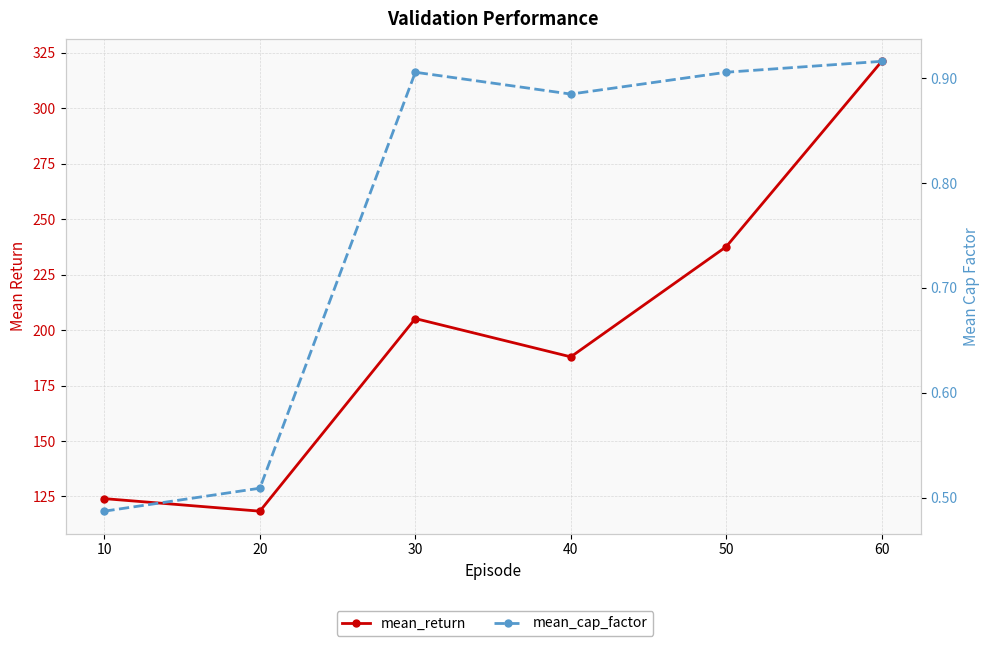

Count the number of categories in the chart.

6